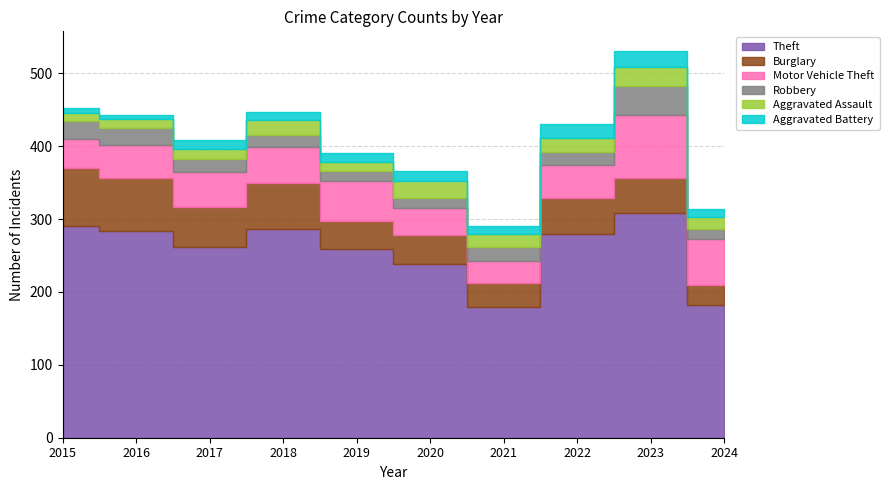

At which category is the sum across all series the highest?

2023